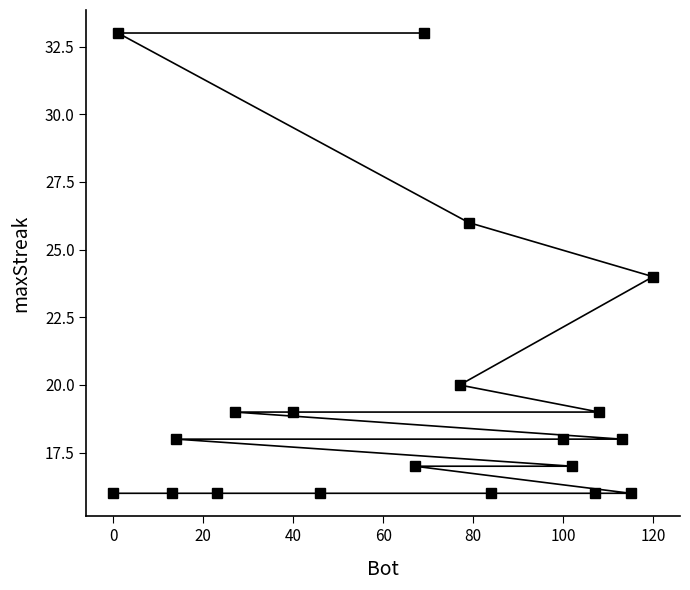

The value at 40 is 19. True or false?

True